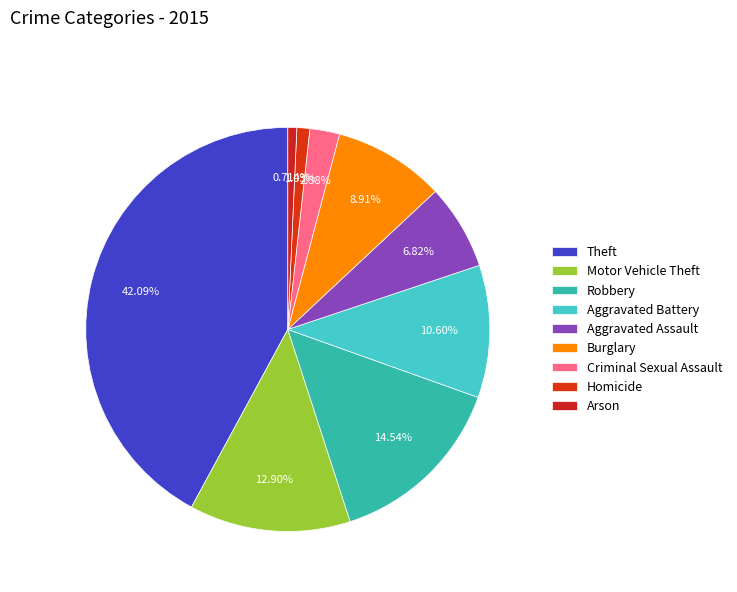

Which has a higher value, Theft or Burglary?

Theft